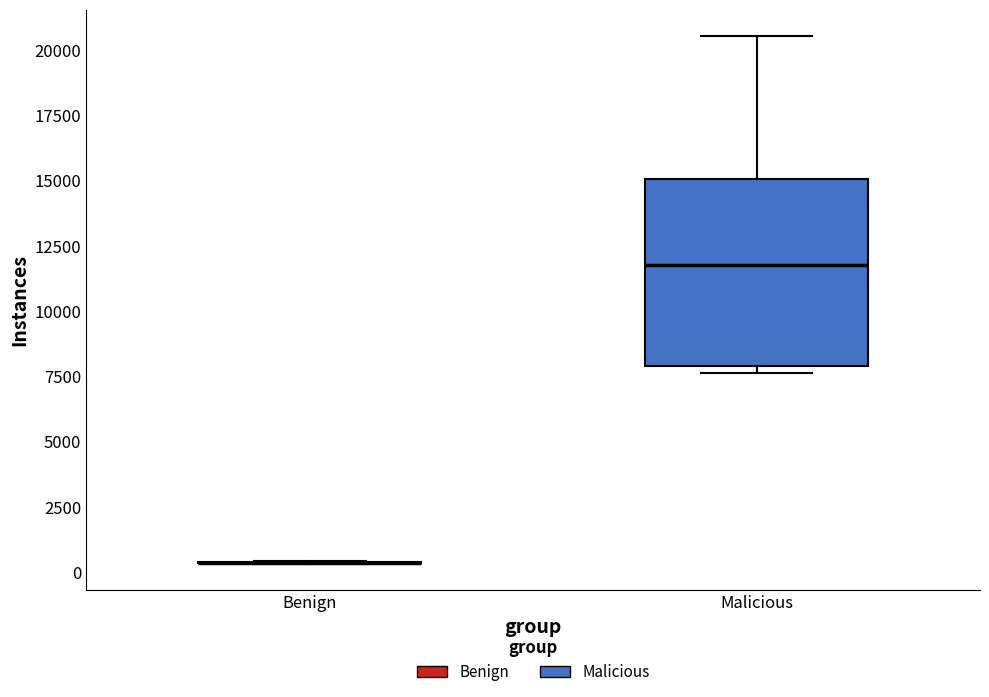

Reading left to right, read every box against the y-axis: the position of its median line, the range the box covers, and the ends of its whiskers. The values are not printed on the chart, so give them approximately, as read against the axis.

Benign: box collapsed to a line at 500, whiskers 500 to 500
Malicious: median 11500, box 8000 to 15000, whiskers 7500 to 20500